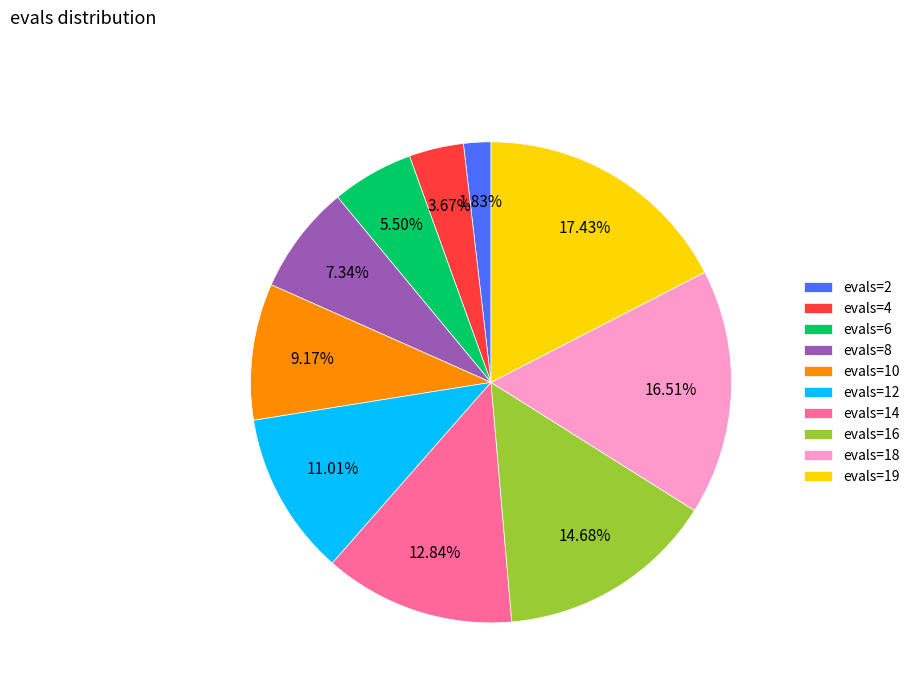

Approximately how many times larger is the value at evals=10 compared to evals=4?

2.5